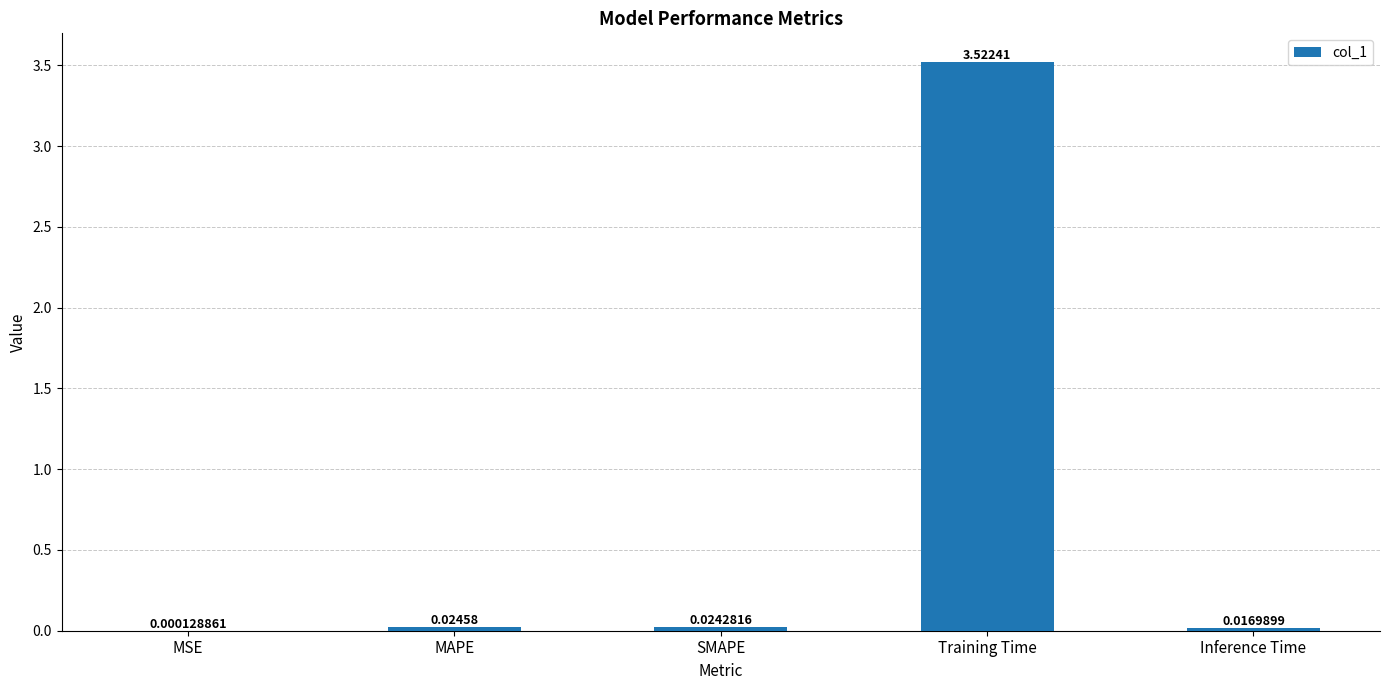

At which label is the value closest to 1?

MAPE